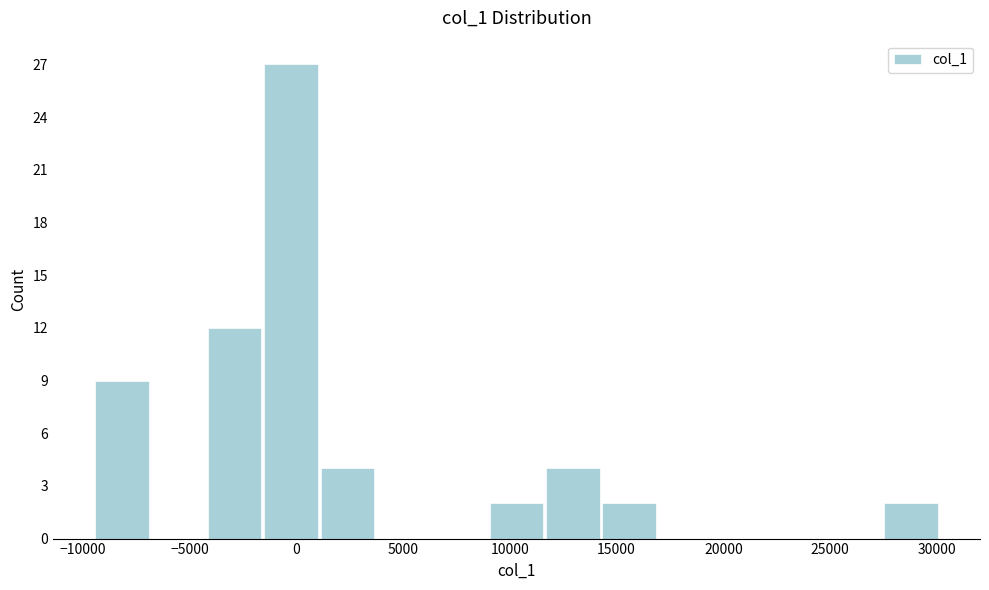

Reading left to right, list every bar in this chart as the range it spans on the x-axis followed by its height. Neither the bar edges nor the heights are printed on the chart, so give them approximately, as read against the axes.

-9500 to -7000: 9
-7000 to -4000: 0
-4000 to -1500: 12
-1500 to 1000: 27
1000 to 4000: 4
4000 to 6500: 0
6500 to 9000: 0
9000 to 11500: 2
11500 to 14500: 4
14500 to 17000: 2
17000 to 19500: 0
19500 to 22500: 0
22500 to 25000: 0
25000 to 27500: 0
27500 to 30000: 2